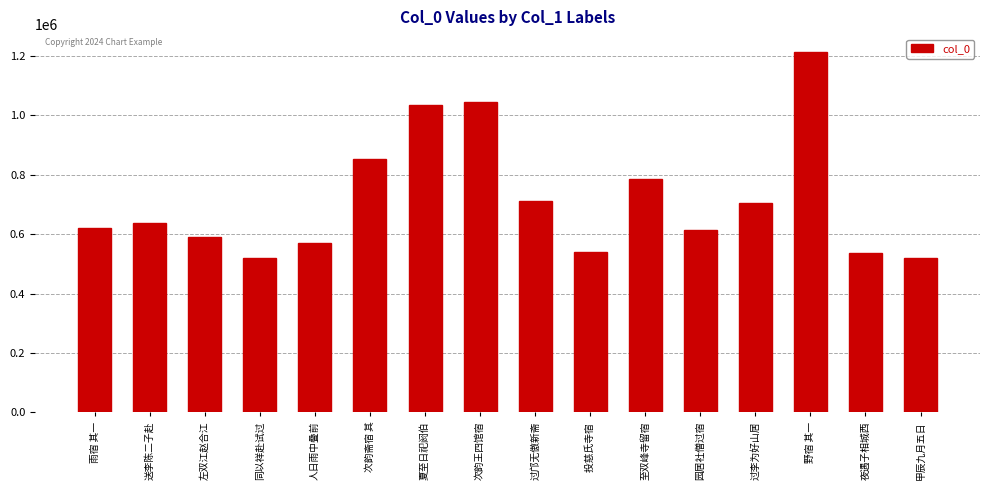

Approximately how many times larger is the value at 夜遇子相城西 compared to 次韵斋宿 其?

0.6